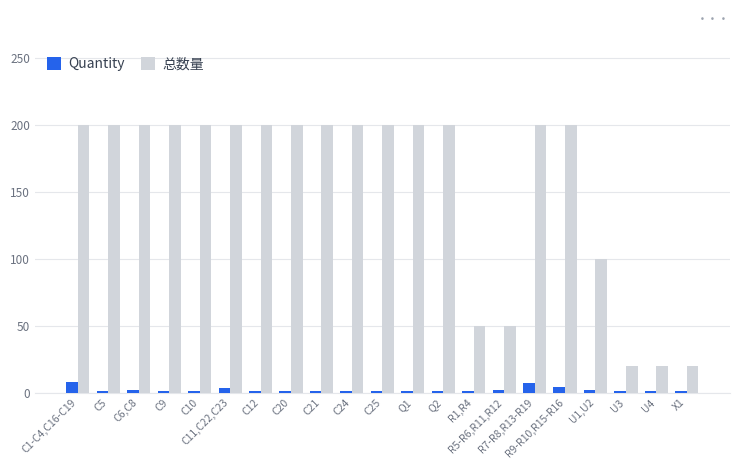

How many bars are there in each group?

2